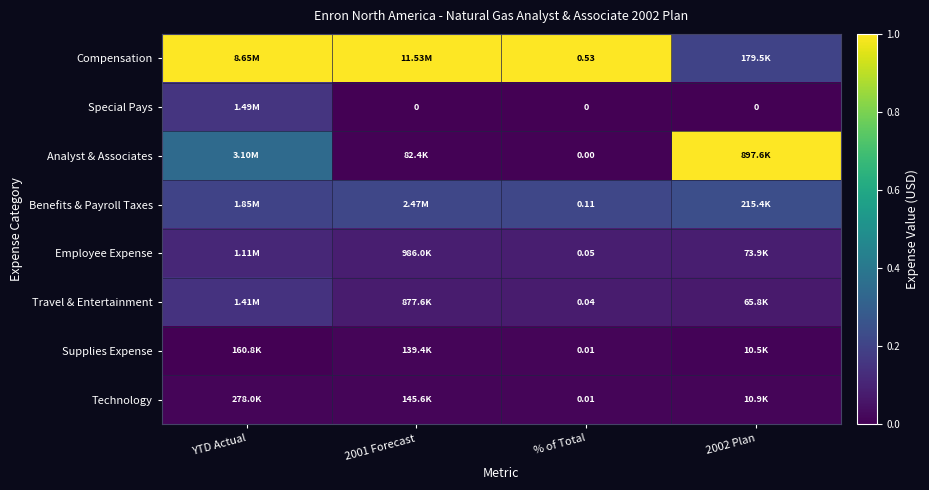

At how many categories does at least one series exceed 0?

4